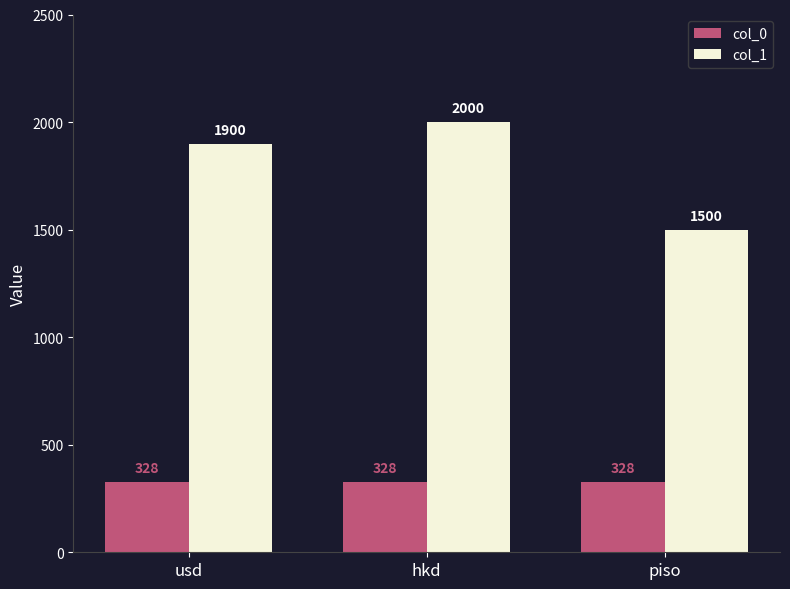

Between usd and piso, which series saw the biggest shift?

col_1